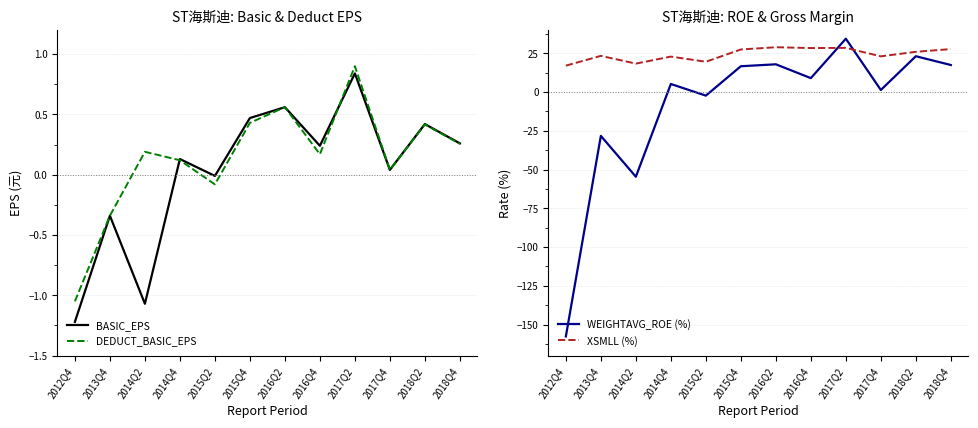

What is the label of the 4th point from the left?

2014Q4